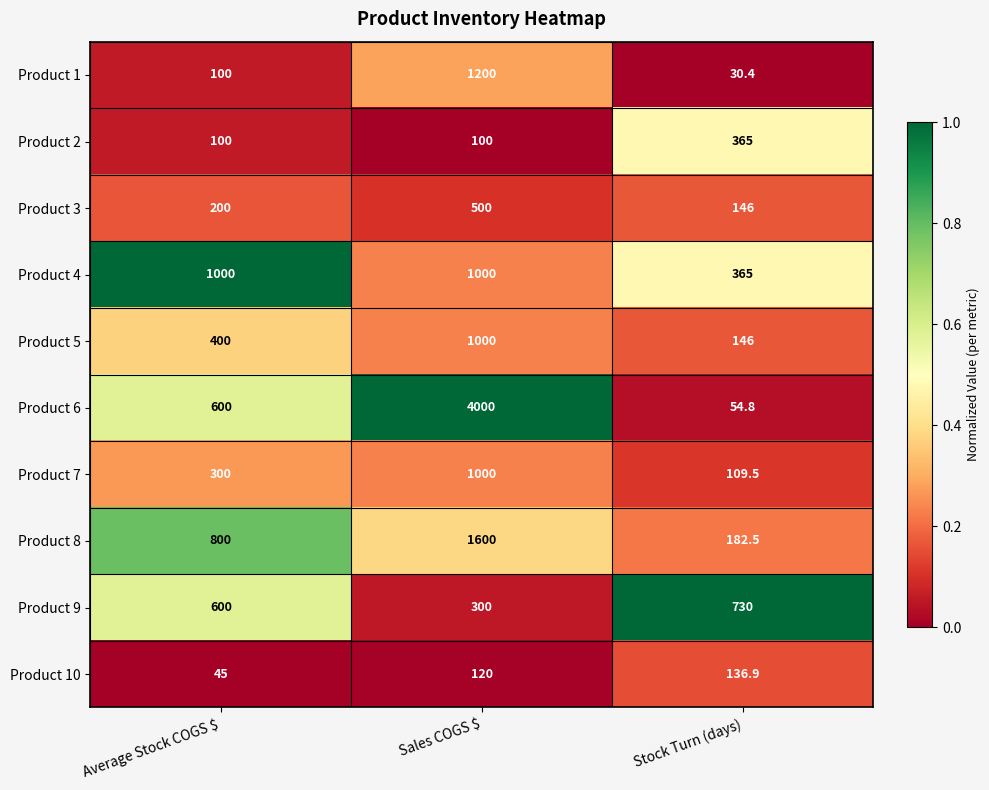

Which series has the widest spread of values?

Product 6